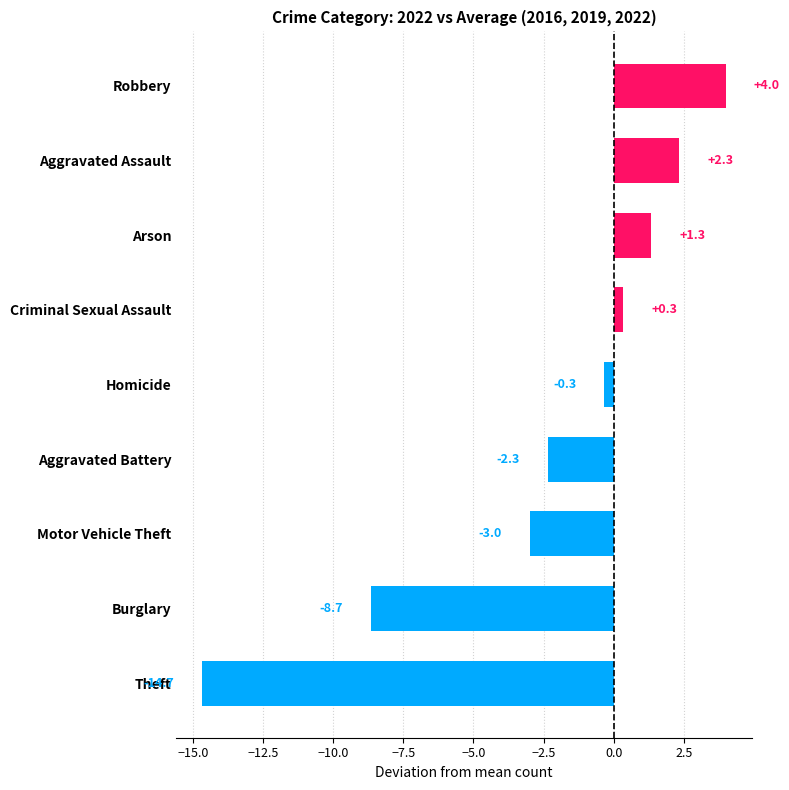

List the labels in order of value, largest first.

Robbery, Aggravated Assault, Arson, Criminal Sexual Assault, Homicide, Aggravated Battery, Motor Vehicle Theft, Burglary, Theft